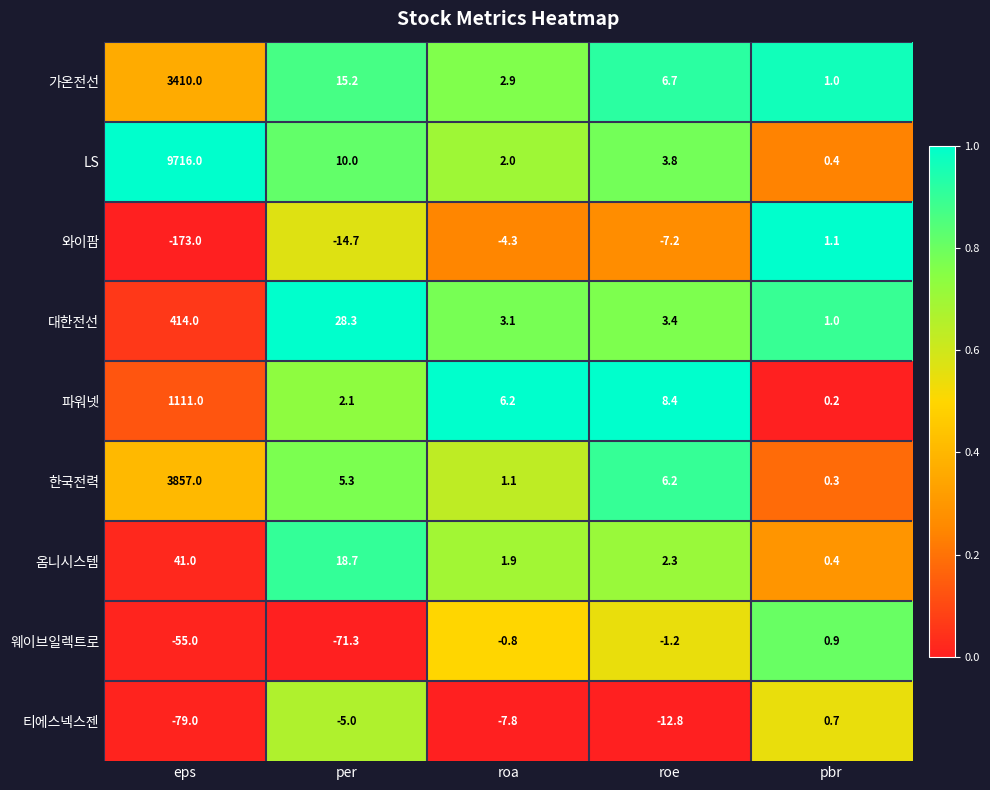

Which series changed the most between roa and pbr?

티에스넥스젠